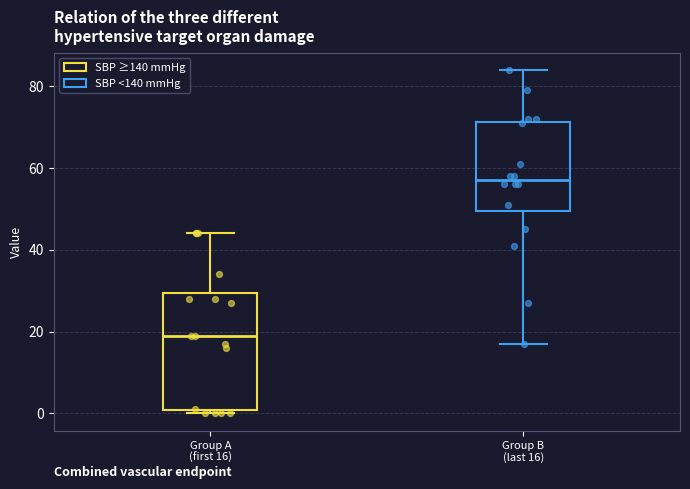

Reading left to right, read every box against the y-axis: the position of its median line, the range the box covers, and the ends of its whiskers. The values are not printed on the chart, so give them approximately, as read against the axis.

Group A (first 16): median 20, box 0 to 30, whiskers 0 (just below the box's lower edge) to 44
Group B (last 16): median 58, box 50 to 72, whiskers 18 to 84